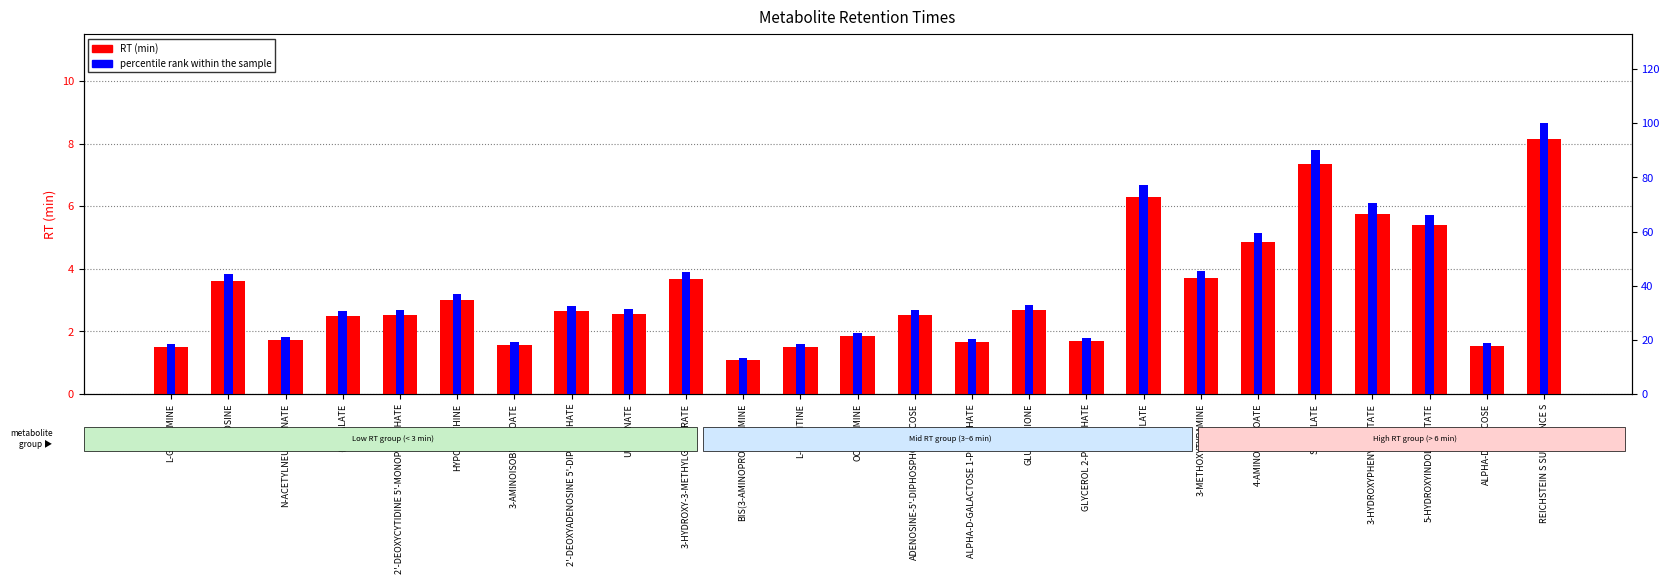

List the series in order of their overall mean, highest first.

percentile rank within the sample, RT (min)